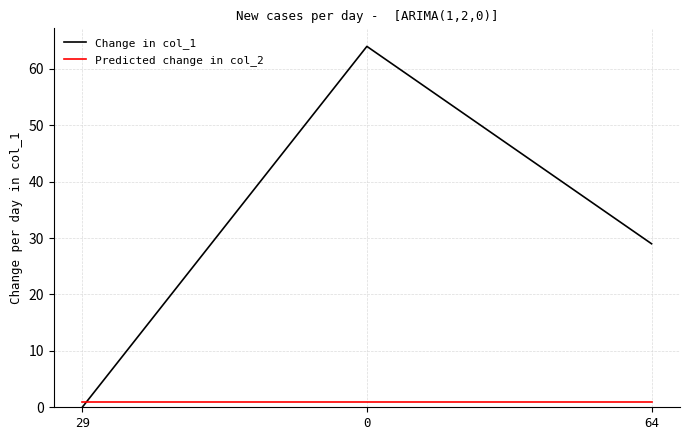

How many values in Change in col_1 are above zero?

2